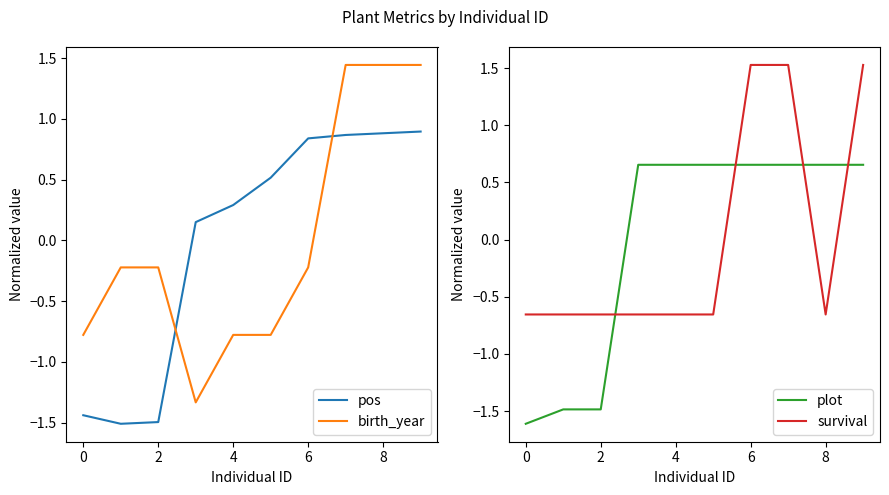

What is the difference between the second highest and second lowest values in the pos series?

2.4